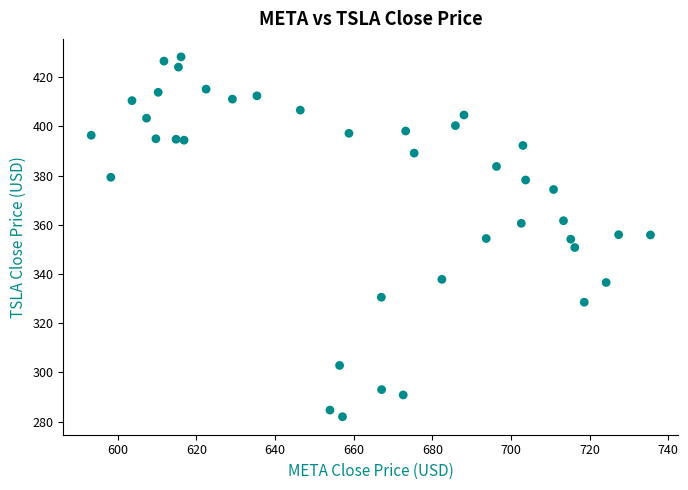

What is the range of X values (max minus min)?

142.2